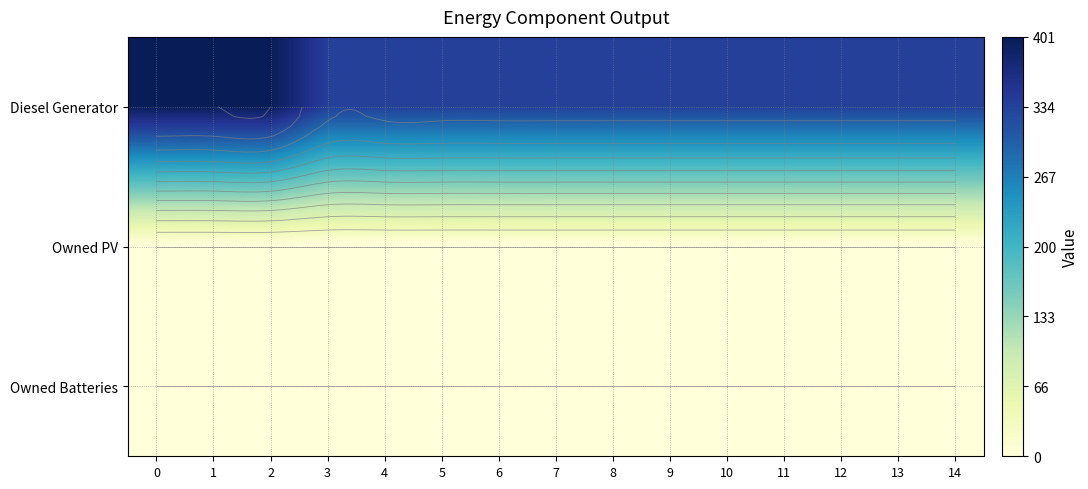

Reading left to right, list all the values displayed in this chart.

row_0: 0=400	1=400	2=401	3=336	4=336	5=336	6=336	7=336	8=336	9=336	10=336	11=336	12=336	13=336	14=336
row_1: 0=0	1=0	2=0	3=0	4=0	5=0	6=0	7=0	8=0	9=0	10=0	11=0	12=0	13=0	14=0
row_2: 0=0	1=0	2=0	3=0	4=0	5=0	6=0	7=0	8=0	9=0	10=0	11=0	12=0	13=0	14=0